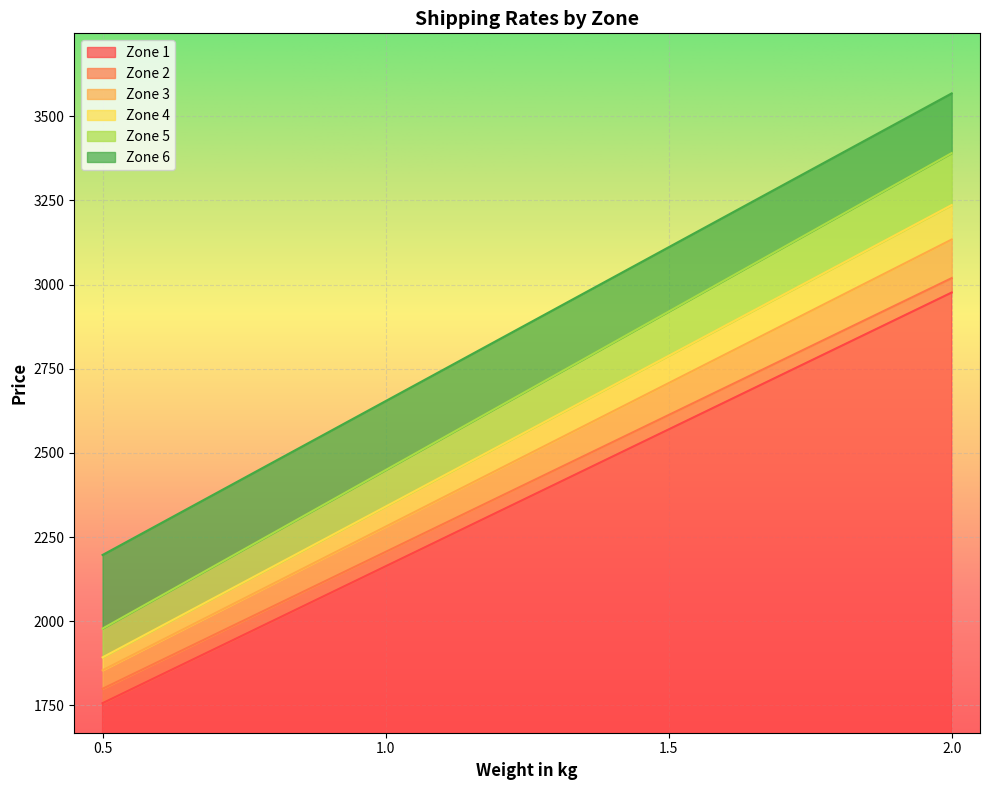

What is the label of the 4th point from the left?

2.0